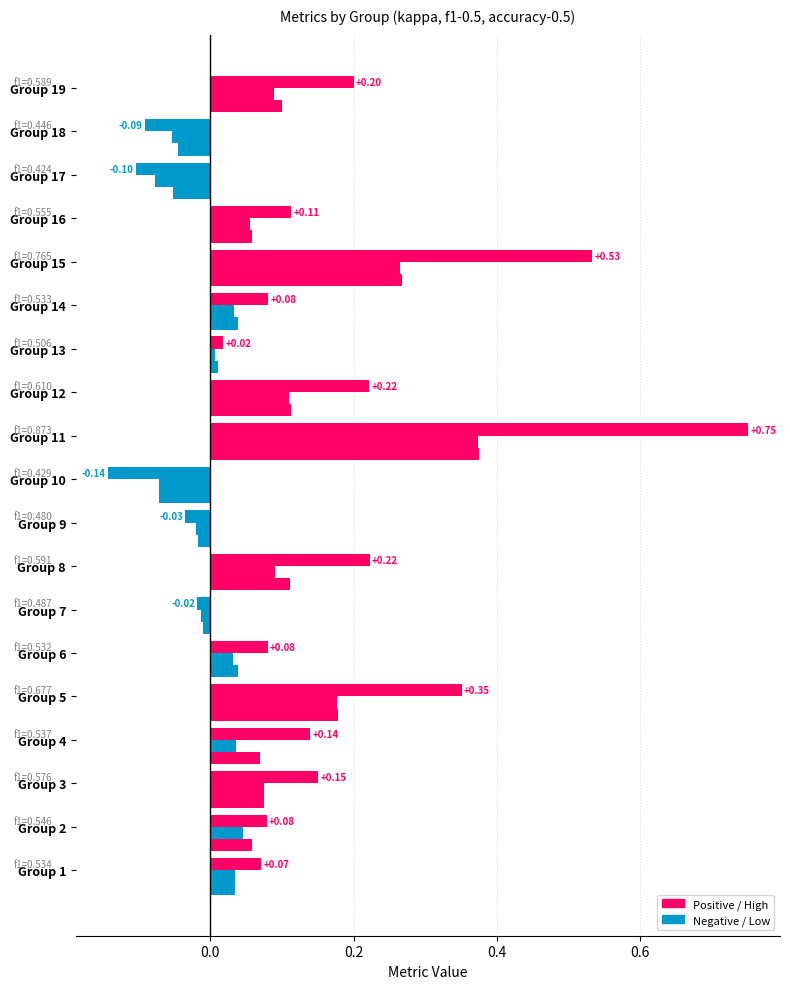

Count the number of data series in this chart.

3